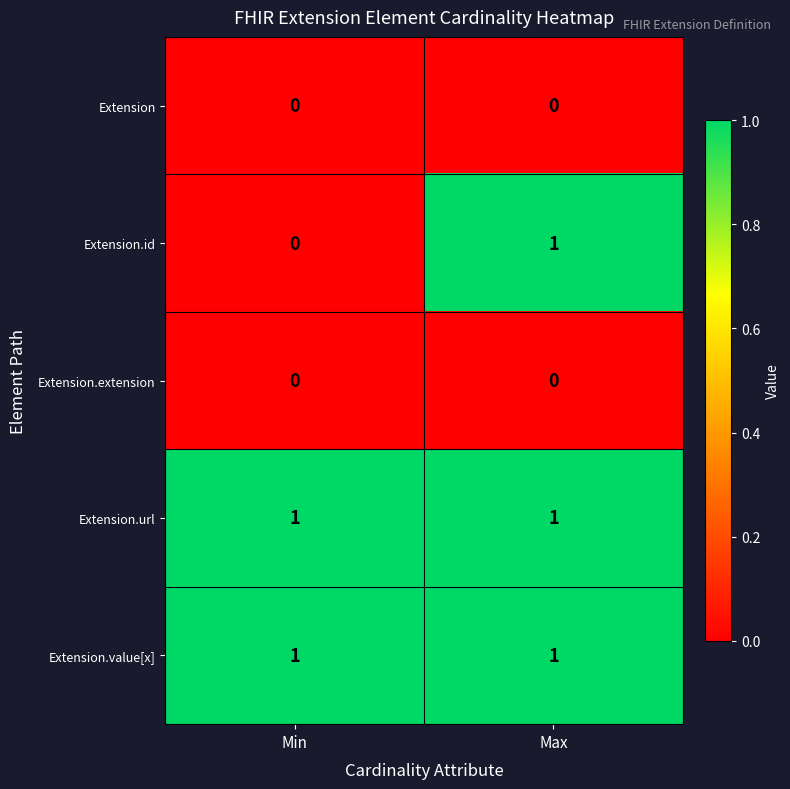

Between Min and Max, which series saw the biggest shift?

Extension.id